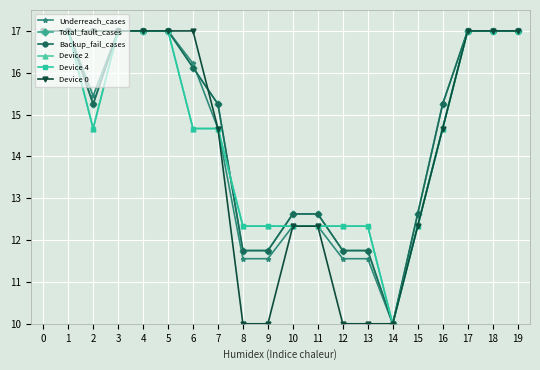

What is the total value across all series at 13?

69.7